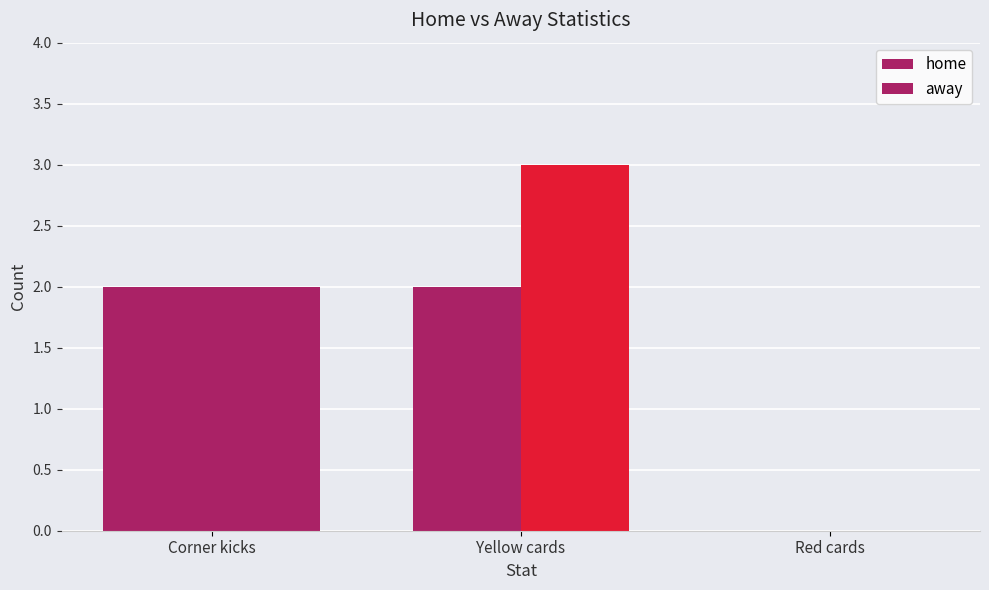

How many values in away are above zero?

2